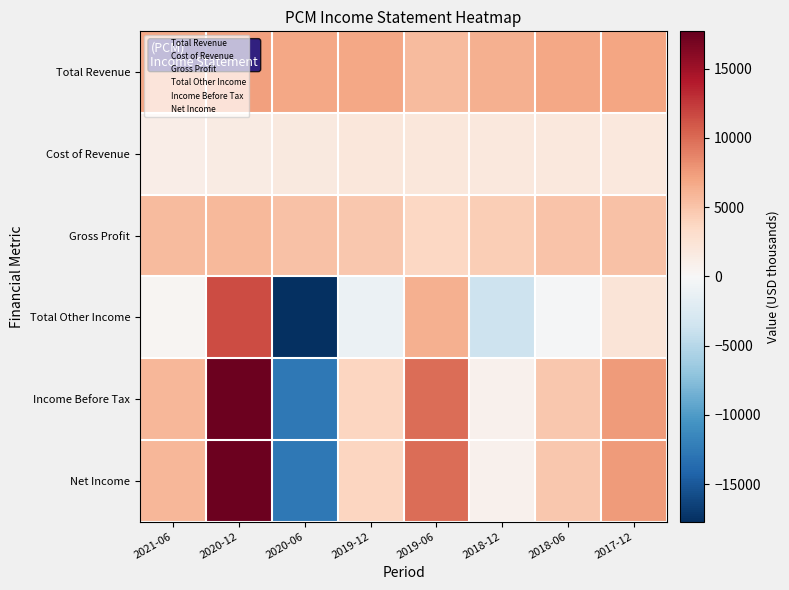

Reading left to right, what are all the values shown in this chart?

Total Revenue: 2021-06=6800	2020-12=7200	2020-06=6900	2019-12=6800	2019-06=5600	2018-12=6300	2018-06=6800	2017-12=7000
Cost of Revenue: 2021-06=1200	2020-12=1500	2020-06=1700	2019-12=2000	2019-06=2000	2018-12=1900	2018-06=1800	2017-12=1800
Gross Profit: 2021-06=5600	2020-12=5800	2020-06=5200	2019-12=4800	2019-06=3600	2018-12=4400	2018-06=5000	2017-12=5200
Total Other Income: 2021-06=300	2020-12=11600	2020-06=-17700	2019-12=-1000	2019-06=6300	2018-12=-3700	2018-06=-200	2017-12=2300
Income Before Tax: 2021-06=5900	2020-12=17300	2020-06=-12600	2019-12=3800	2019-06=9900	2018-12=700	2018-06=4800	2017-12=7500
Net Income: 2021-06=5900	2020-12=17300	2020-06=-12600	2019-12=3800	2019-06=9900	2018-12=700	2018-06=4800	2017-12=7500